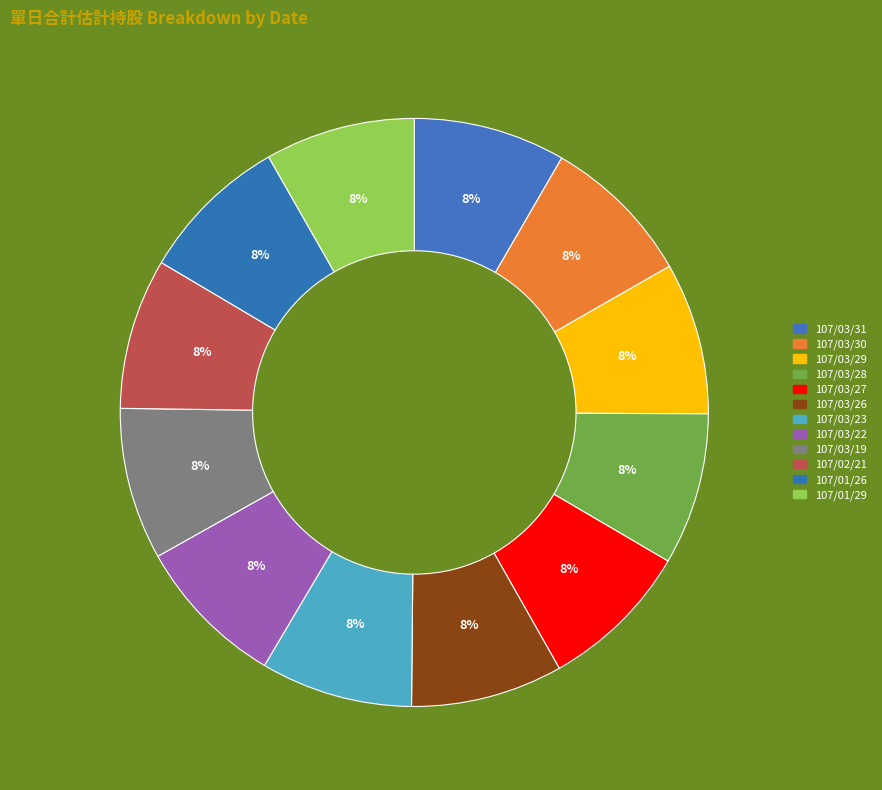

What is the change in value from 107/03/30 to 107/01/26?

-156